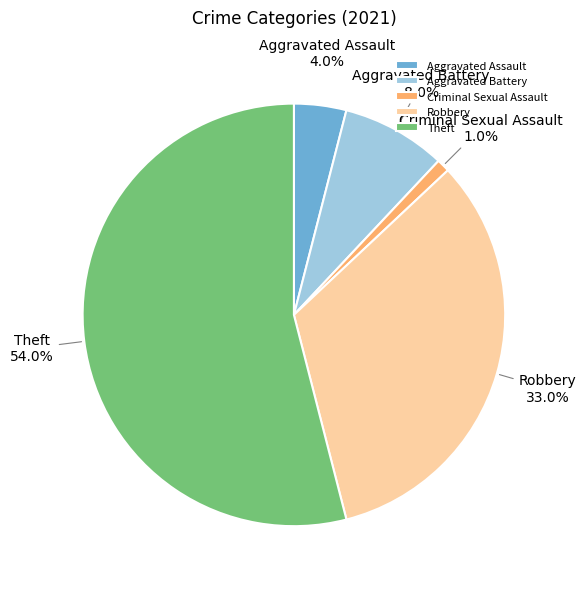

Is it true that Aggravated Assault is 4% of the pie?

True